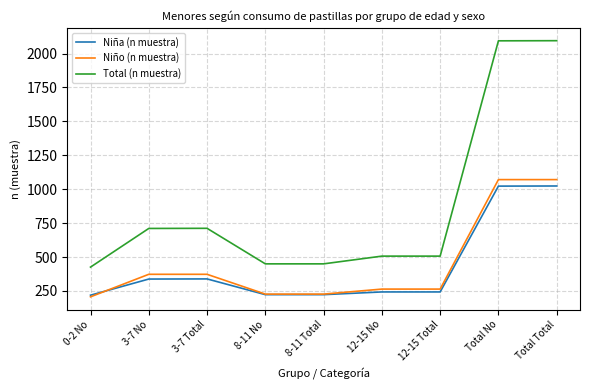

What is the difference between the highest and lowest values at 8-11 Total?

227